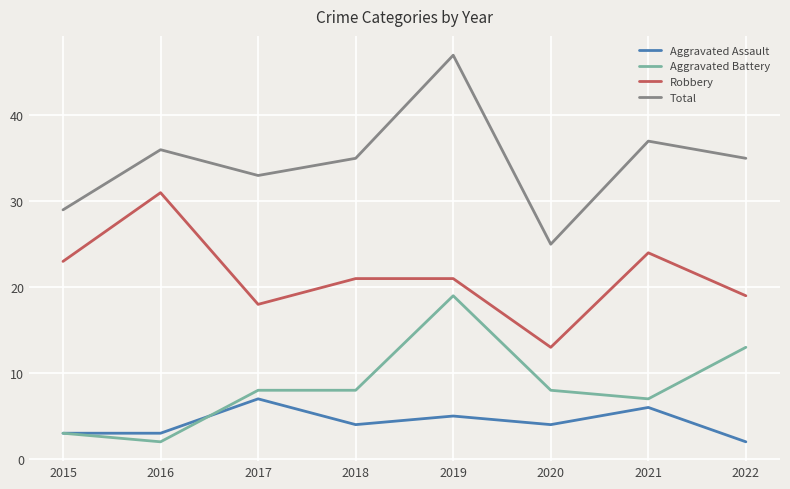

How many categories are shown in the chart?

8